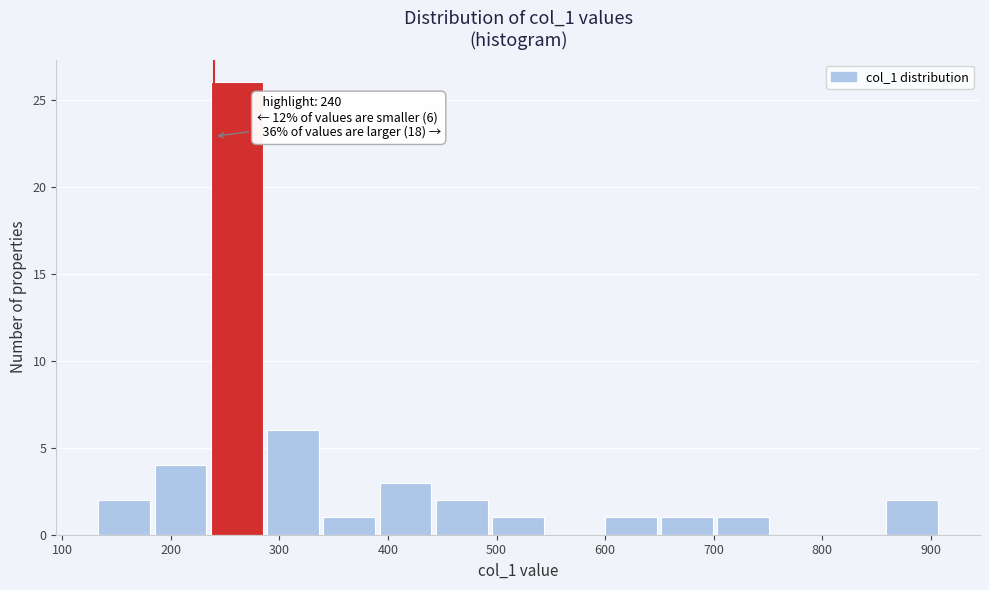

Which range on the x-axis has the tallest bar?

240 to 290